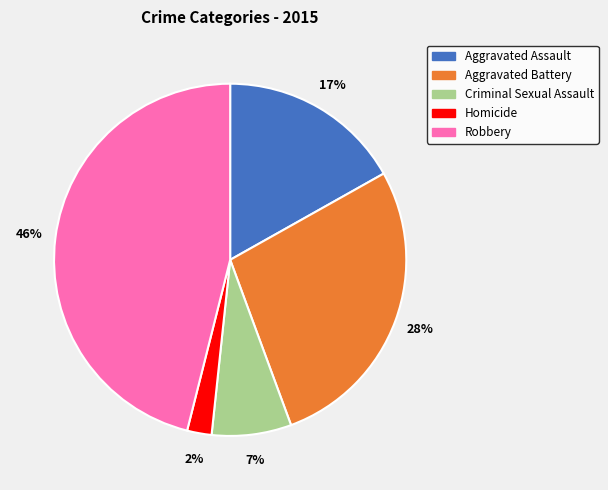

Do Aggravated Assault and Homicide together represent more than half of the pie?

No